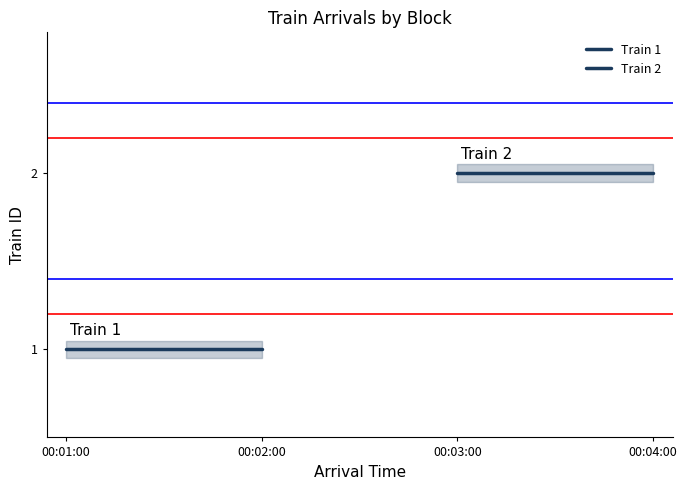

Count the number of data series in this chart.

2